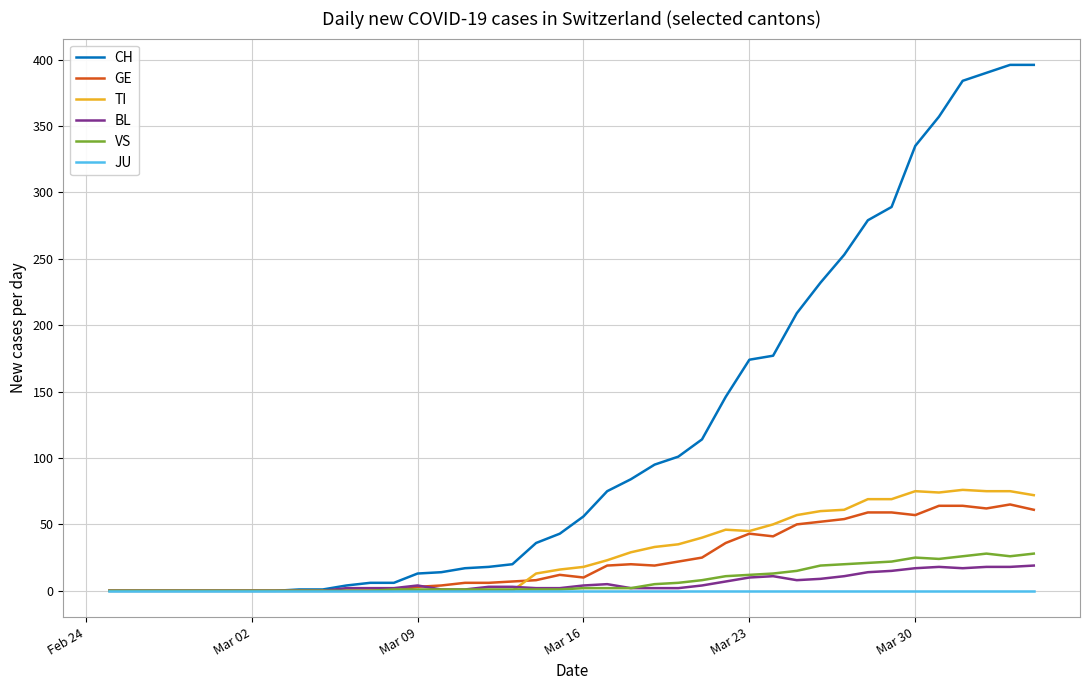

Which series has the largest total across all categories?

CH